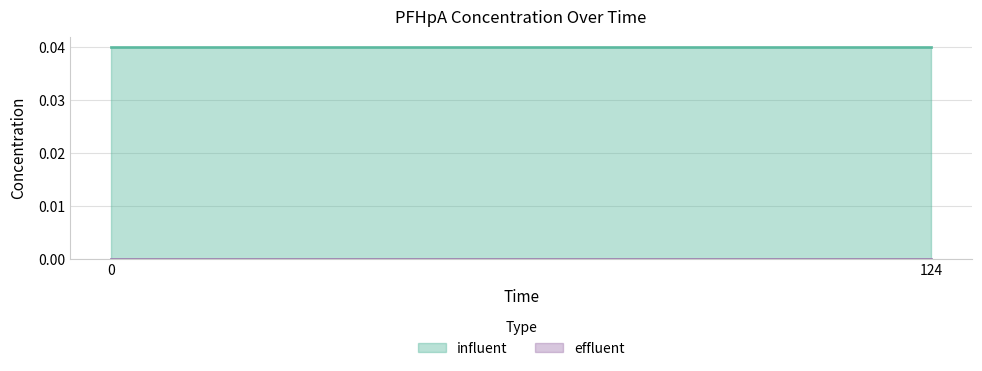

Which series has the largest total across all categories?

influent